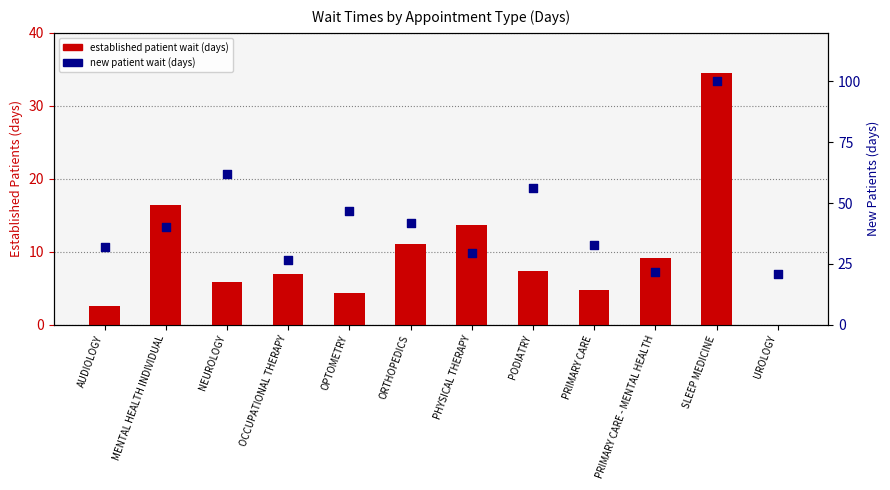

At which category is the sum across all series the highest?

SLEEP MEDICINE